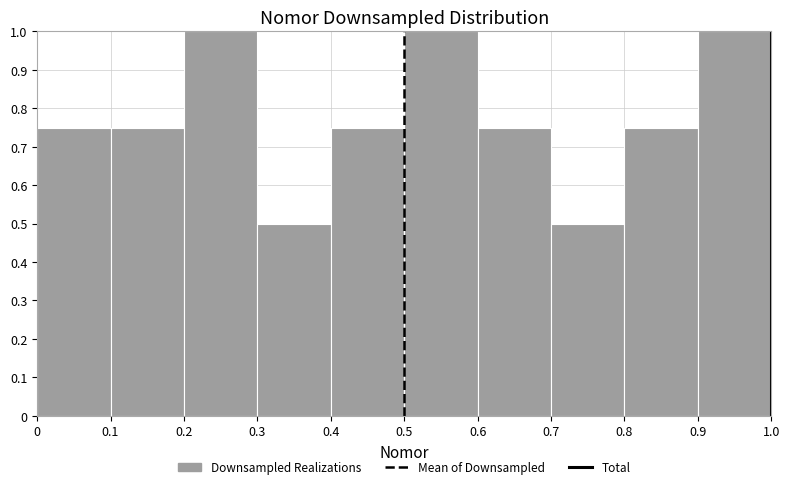

Reading left to right, transcribe this chart: for each bar, give the range it covers on the x-axis and its height. The values are not printed on the chart, so give them approximately, as read against the axis.

0 to 0.1: 0.75
0.1 to 0.2: 0.75
0.2 to 0.3: 1.00
0.3 to 0.4: 0.50
0.4 to 0.5: 0.75
0.5 to 0.6: 1.00
0.6 to 0.7: 0.75
0.7 to 0.8: 0.50
0.8 to 0.9: 0.75
0.9 to 1.0: 1.00